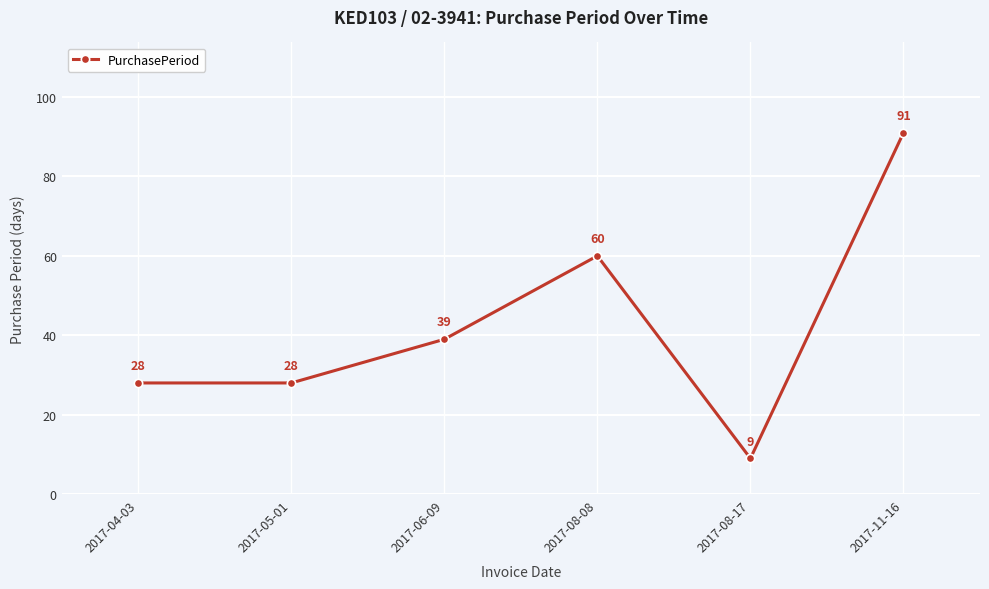

What is the smallest value displayed?

9